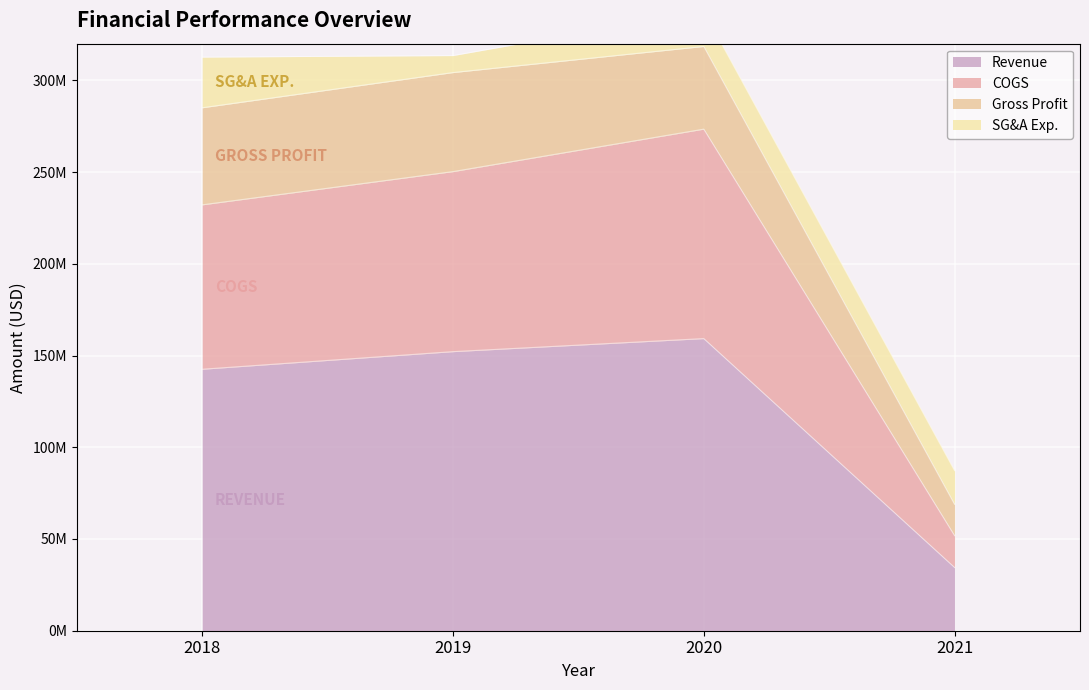

At which category does Revenue reach its first local peak?

2020